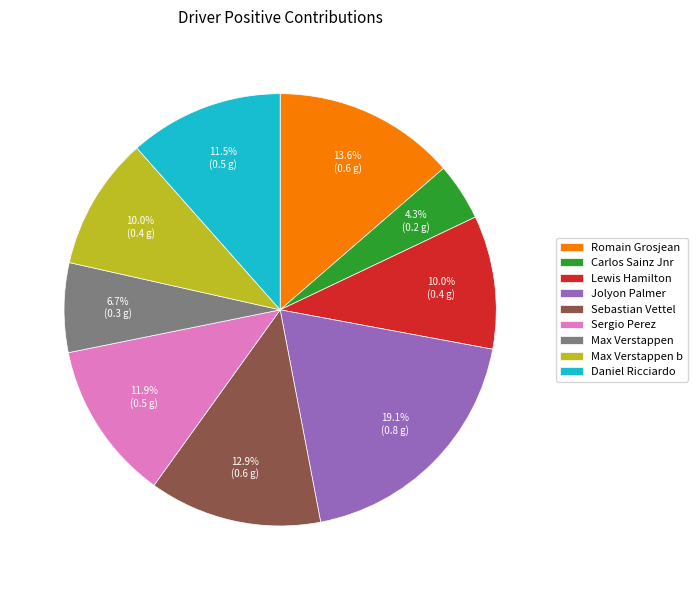

What percentage is the Jolyon Palmer slice, to the nearest percent?

19%